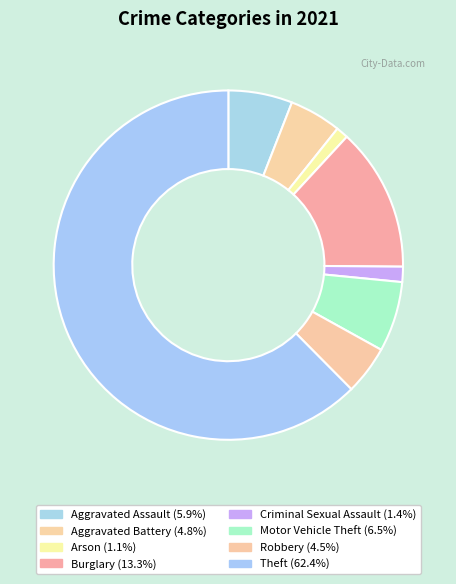

Does Criminal Sexual Assault represent more than half of the total?

No